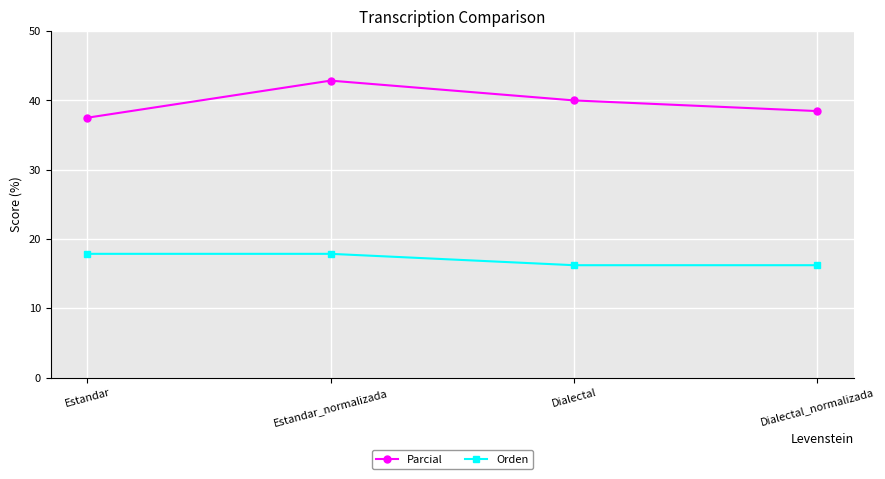

What position from the right is Estandar_normalizada?

3